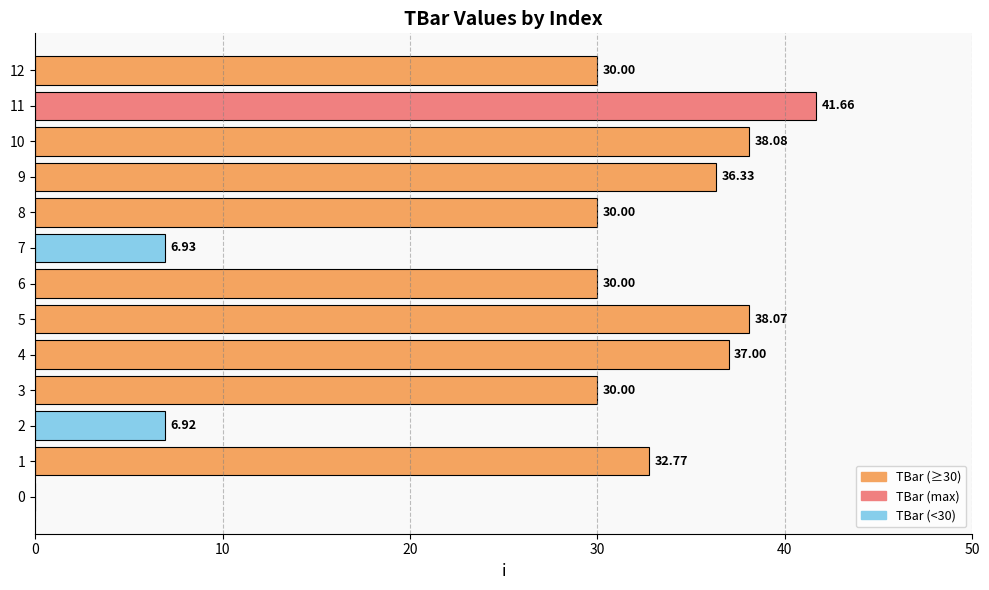

Approximately how many times larger is the value at 5 compared to 4?

1.0